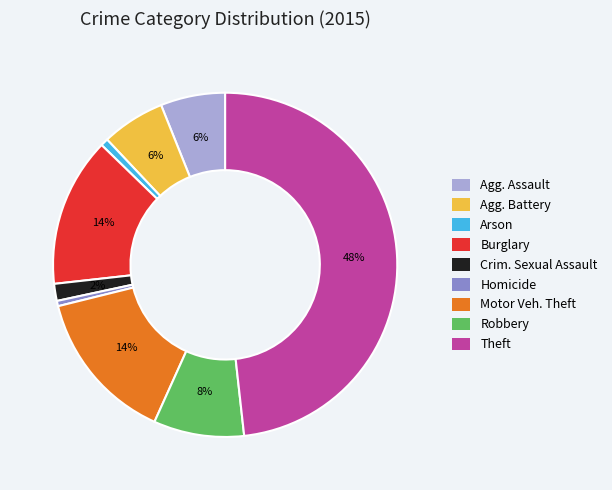

Combined, do Homicide and Robbery account for over 50%?

No